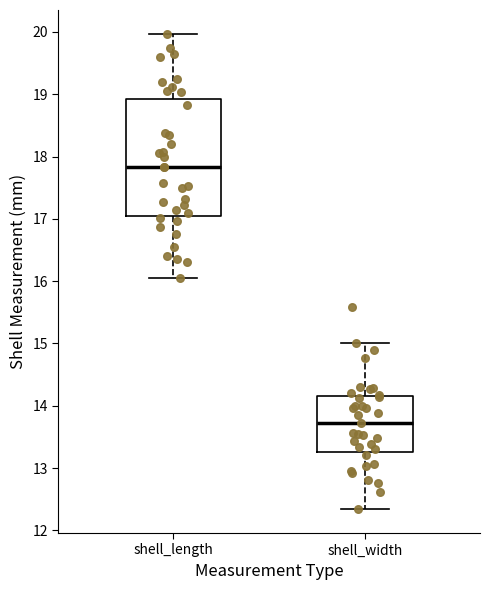

Reading left to right, read every box against the y-axis: the position of its median line, the range the box covers, and the ends of its whiskers. The values are not printed on the chart, so give them approximately, as read against the axis.

shell_length: median 17.8, box 17.1 to 18.9, whiskers 16.1 to 20.0
shell_width: median 13.7, box 13.3 to 14.2, whiskers 12.3 to 15.0